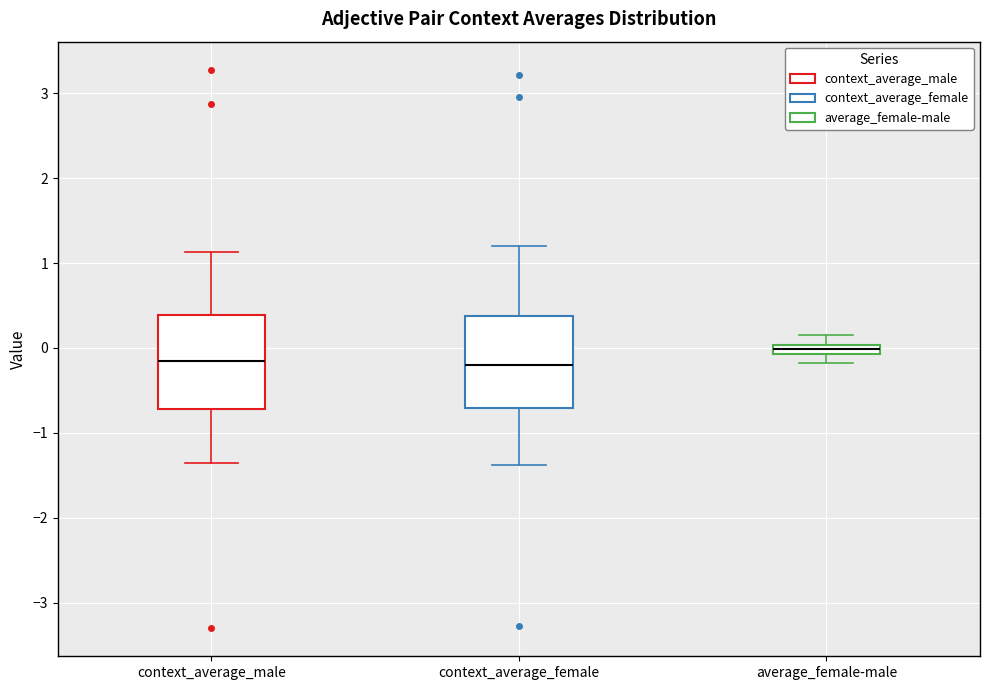

Which box has the highest median line?

average_female-male